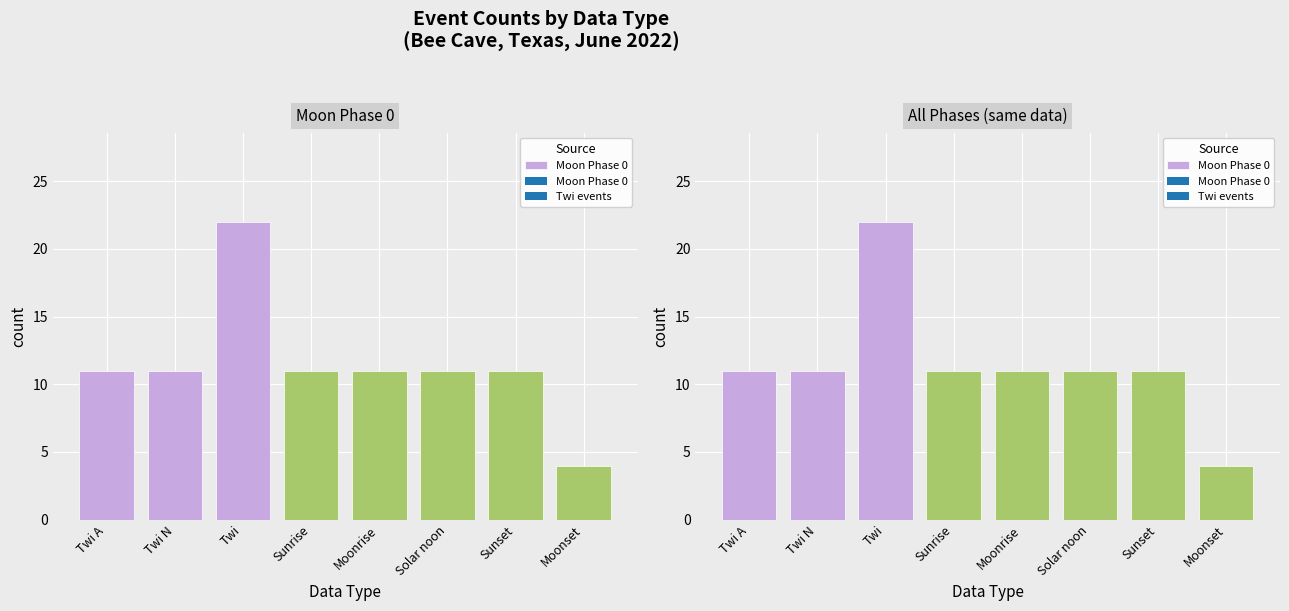

What is the sum of the values at Twi A and Sunrise?

22